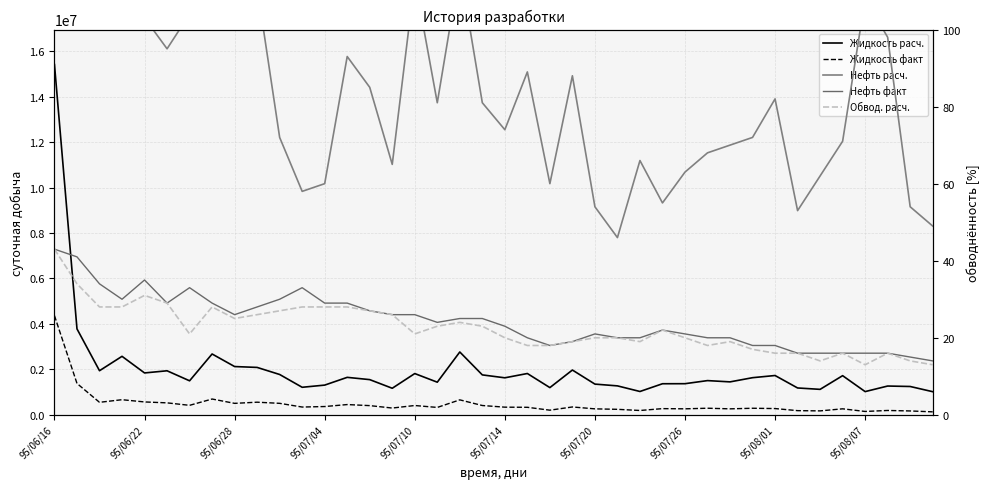

Where does the Нефть расч. series first go above 81?

95/06/16